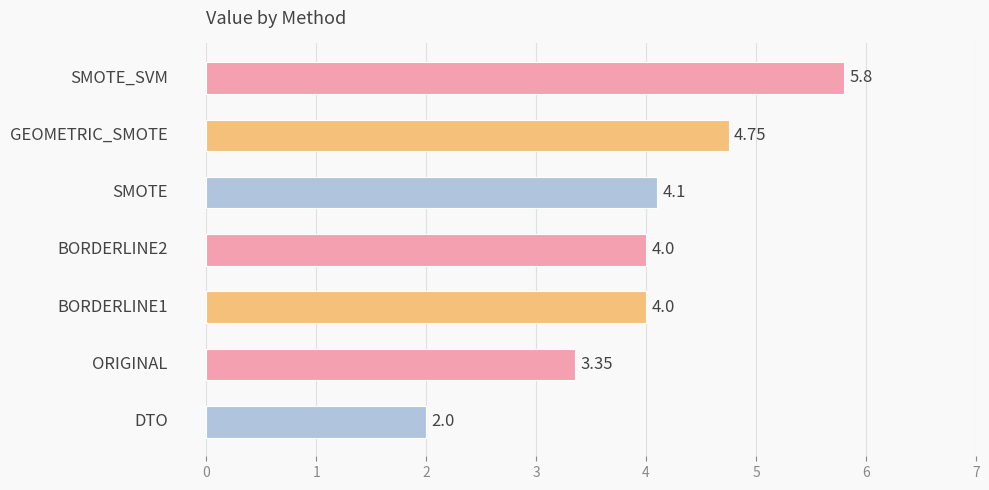

How many distinct data groups are displayed?

1